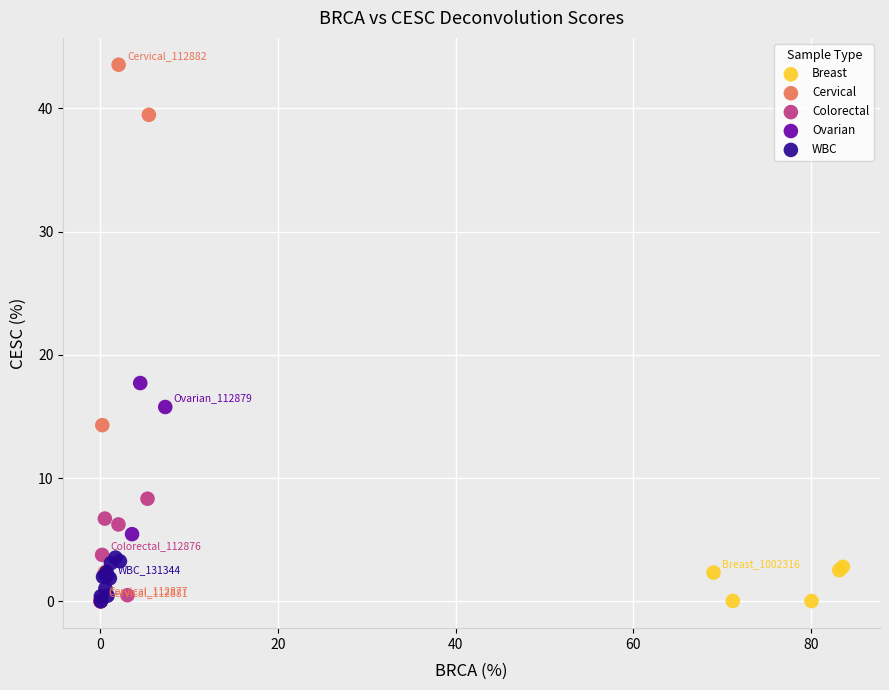

Which series has the widest spread of Y values?

Cervical